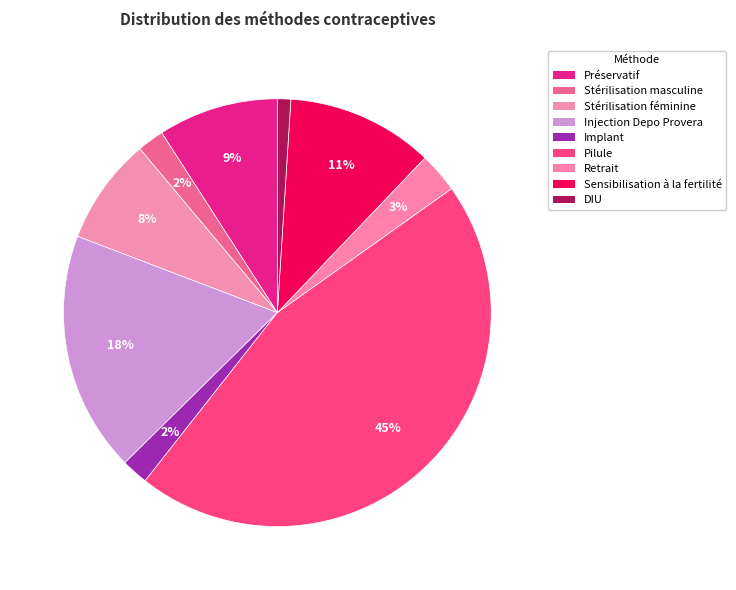

Count the number of slices in the pie.

9